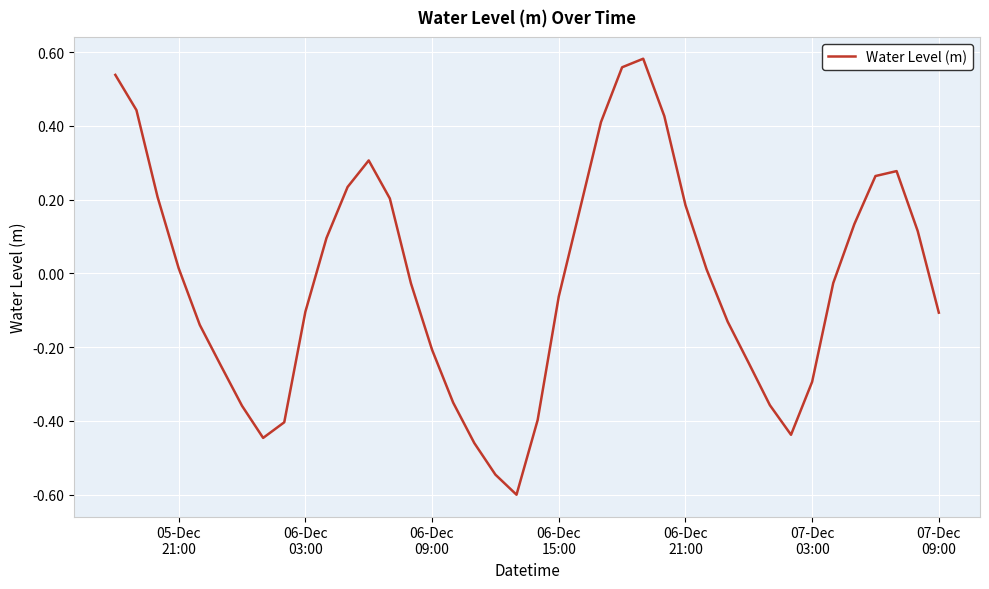

What is the smallest value displayed?

-0.6